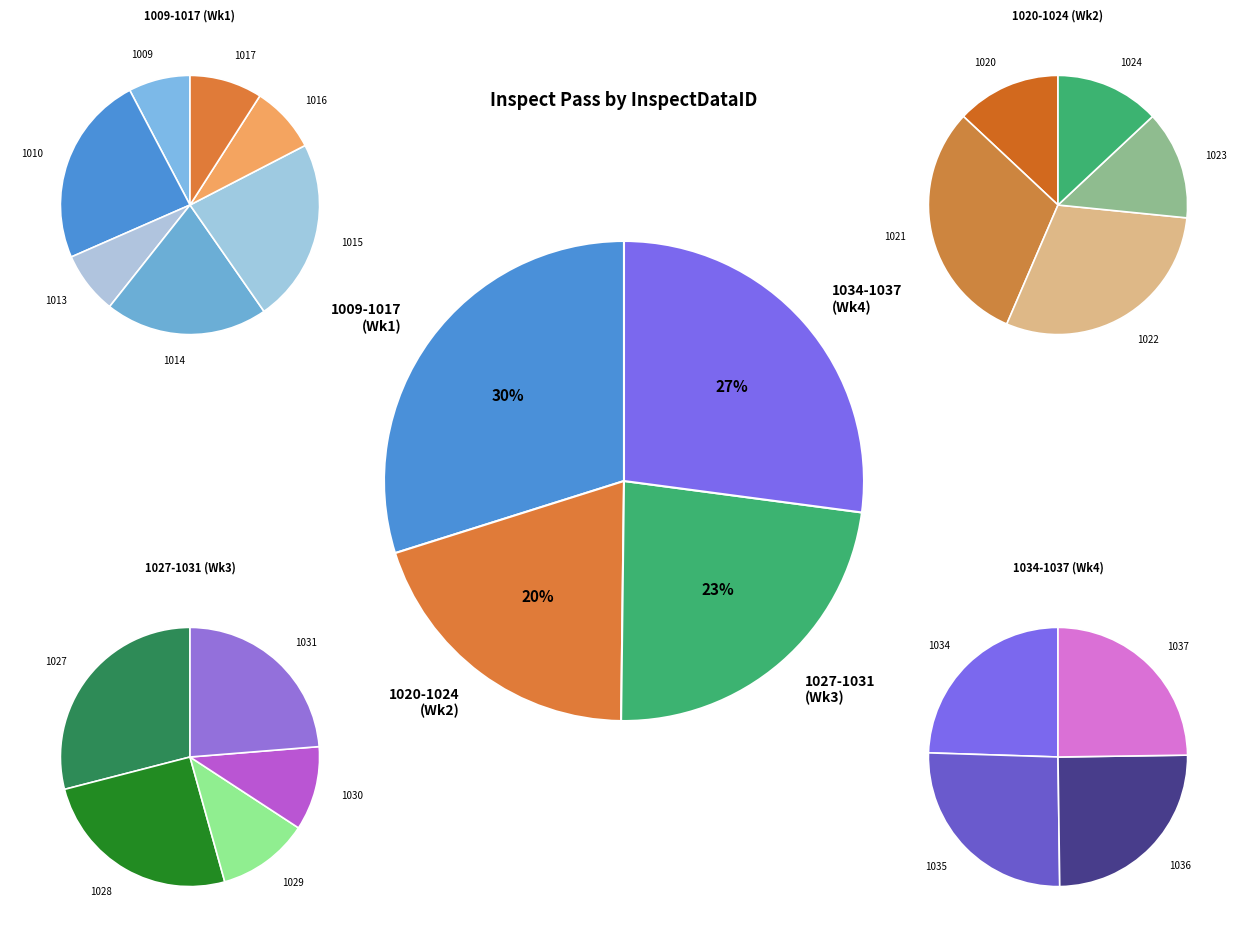

Does any single category account for the majority?

No